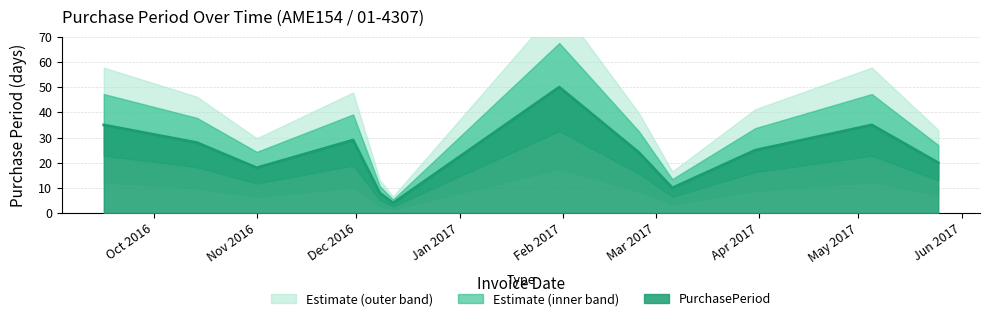

What is the ratio of the value at 2017-03-31 to the value at 2016-09-16?

0.7